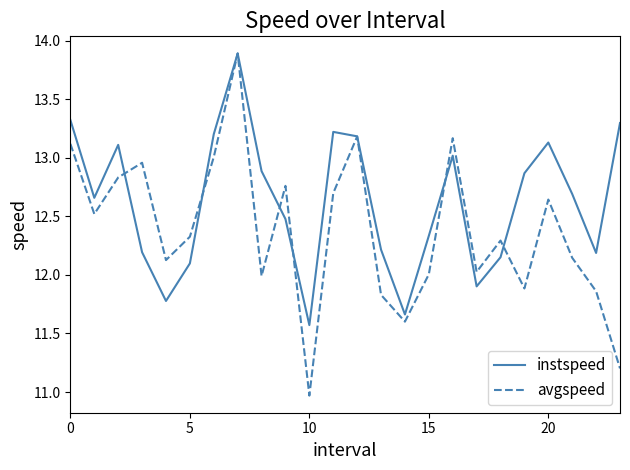

Which series has the widest spread of values?

avgspeed